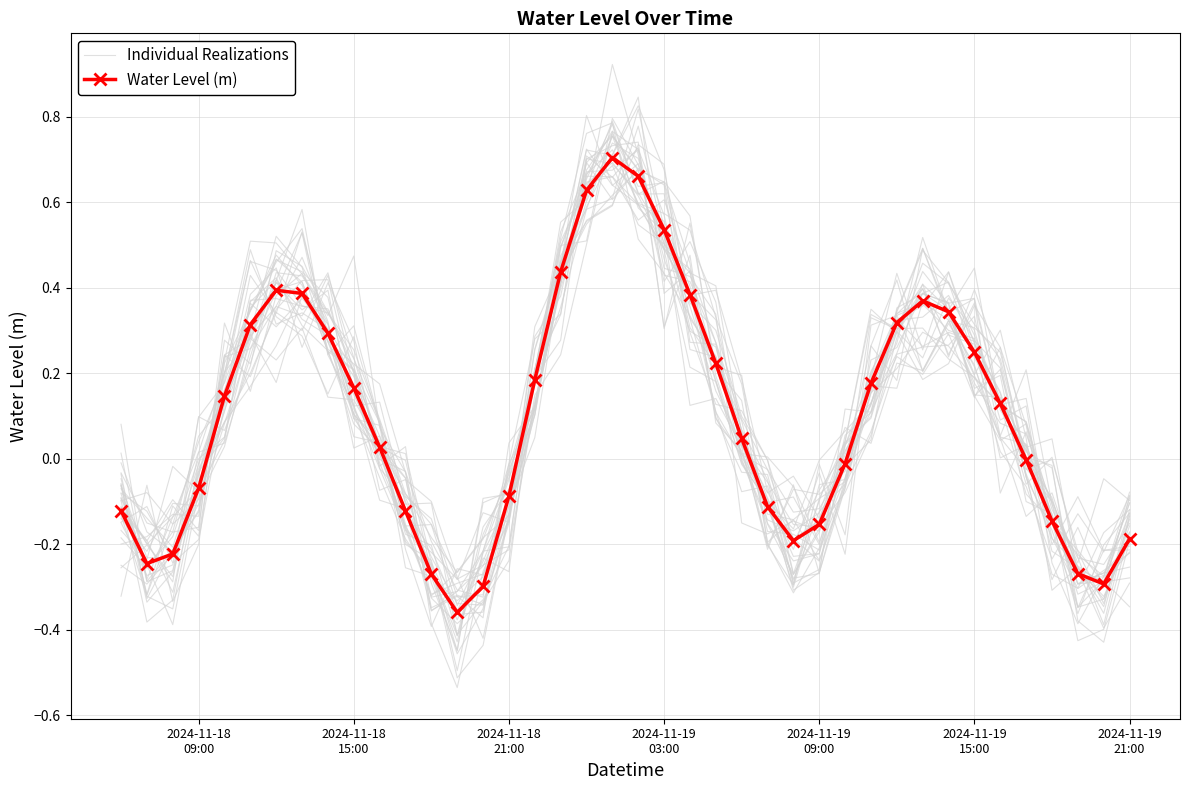

After their last crossing, which series has the higher values: Individual Realizations or Water Level (m)?

Individual Realizations